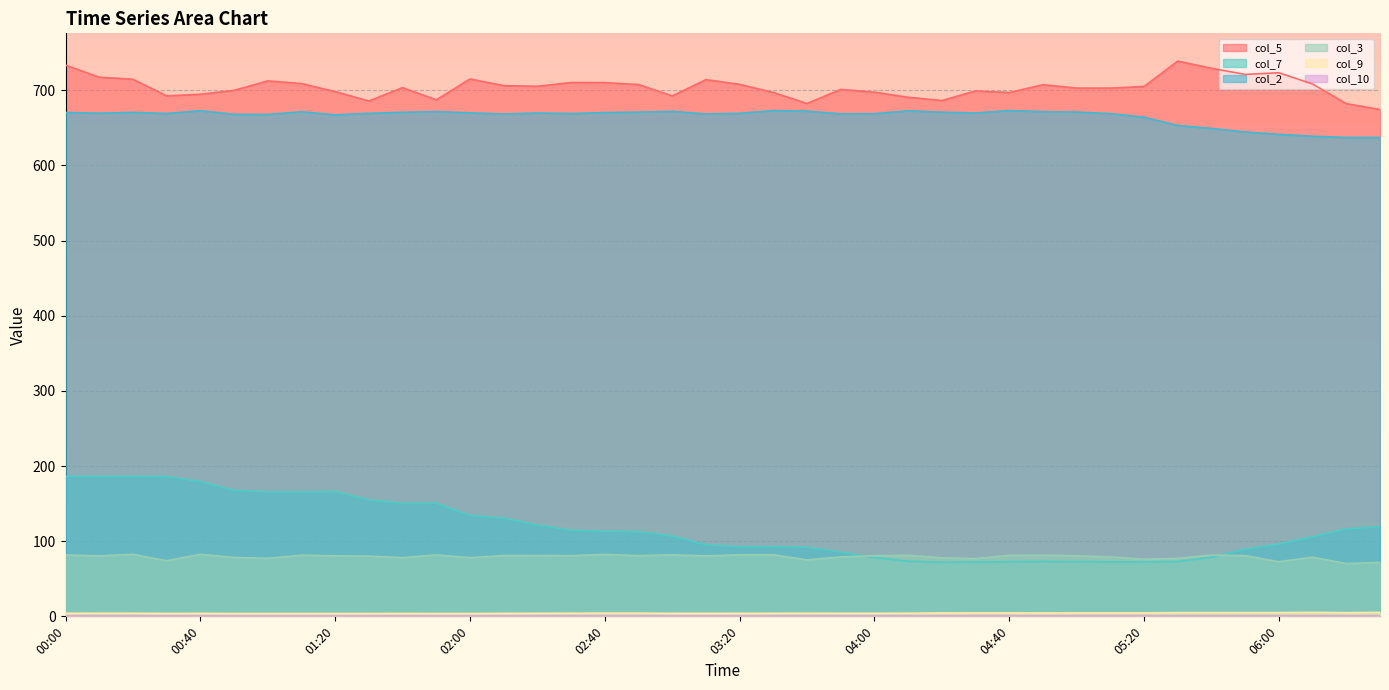

Which has a higher value, 01:50 or 05:50?

05:50